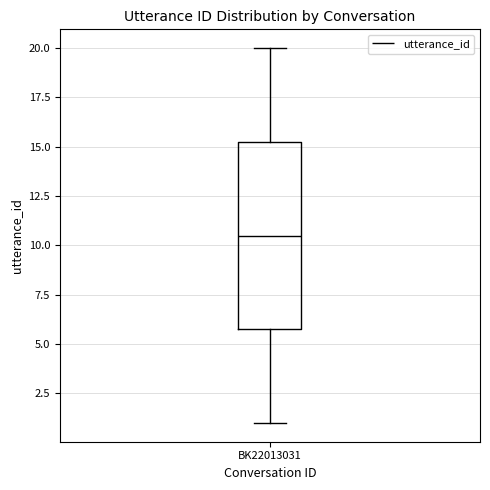

Transcribe this box plot: give where the median line is, the range the box spans, and where the two whiskers end, as read against the y-axis. The values are not printed on the chart, so give them approximately, as read against the axis.

median 10.5, box 6.0 to 15.5, whiskers 1.0 to 20.0